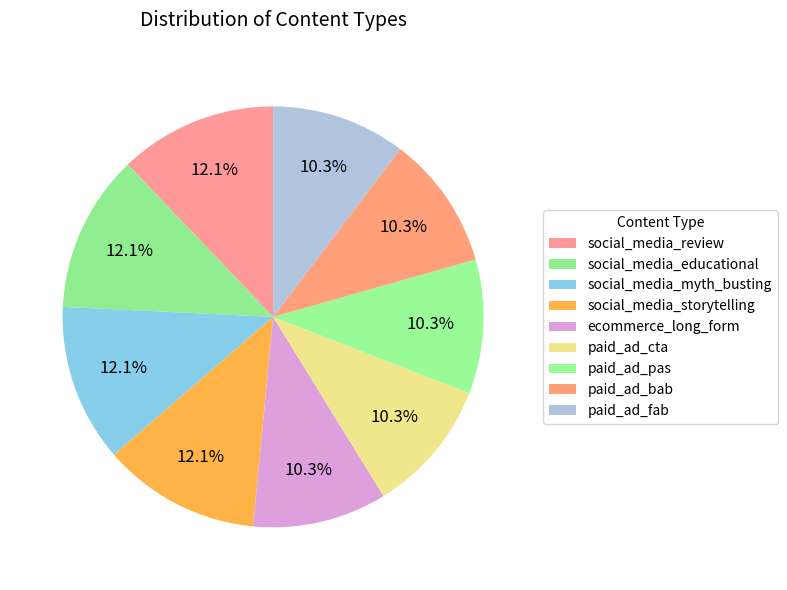

How many slices are in this pie chart?

9